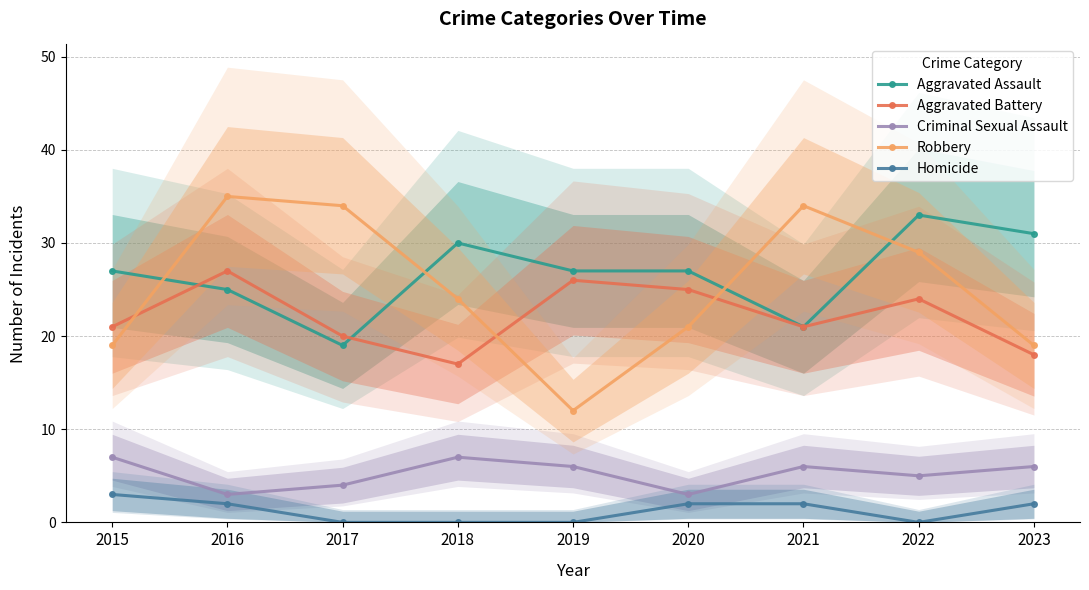

At 2021, list the series in order from smallest to largest.

Homicide, Criminal Sexual Assault, Aggravated Assault, Aggravated Battery, Robbery